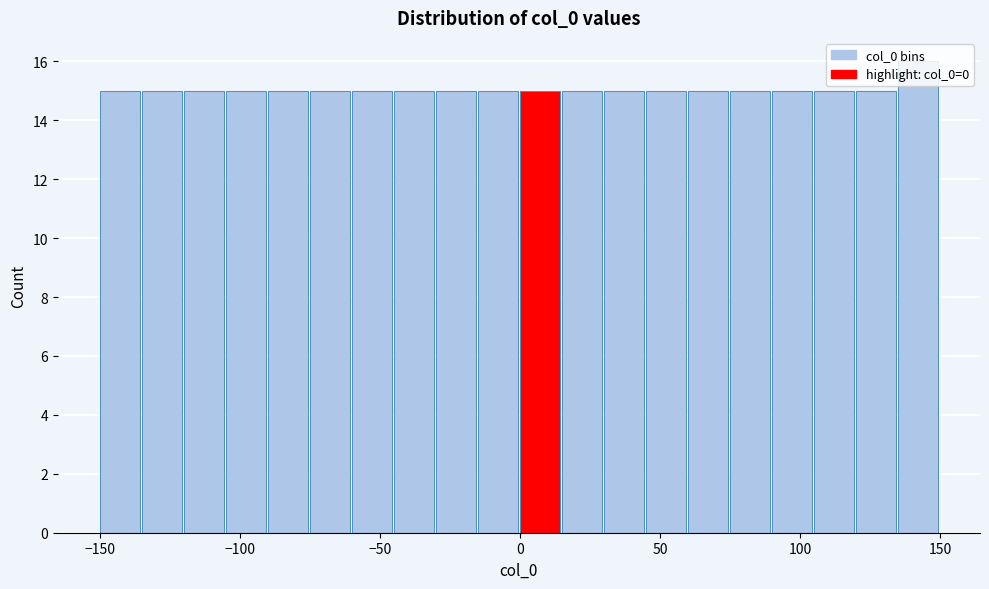

Read against the x-axis, roughly where is the centre of the tallest bar?

140